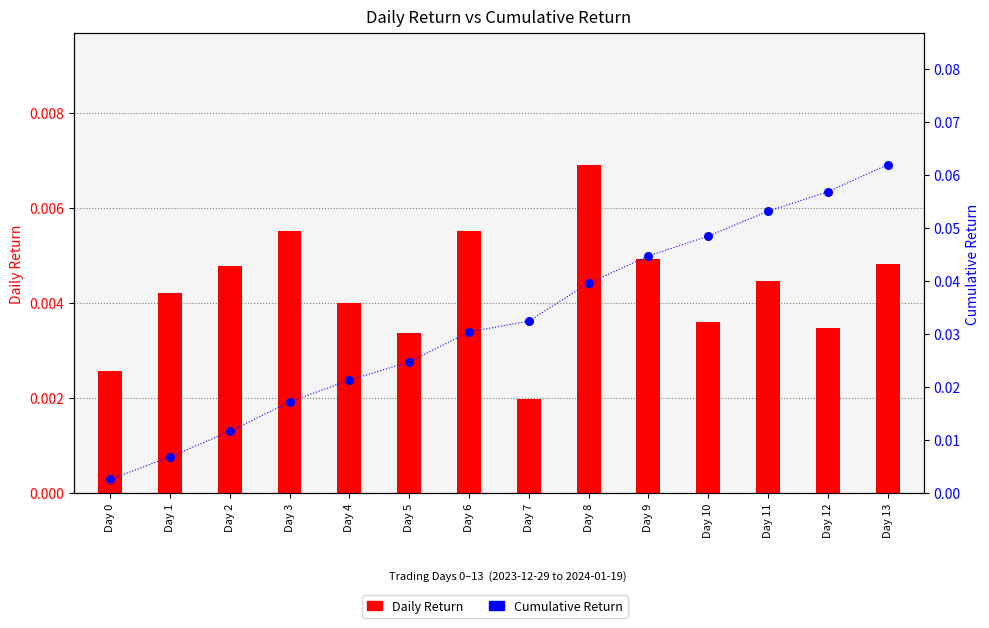

What is the total value across all series at Day 10?

0.1